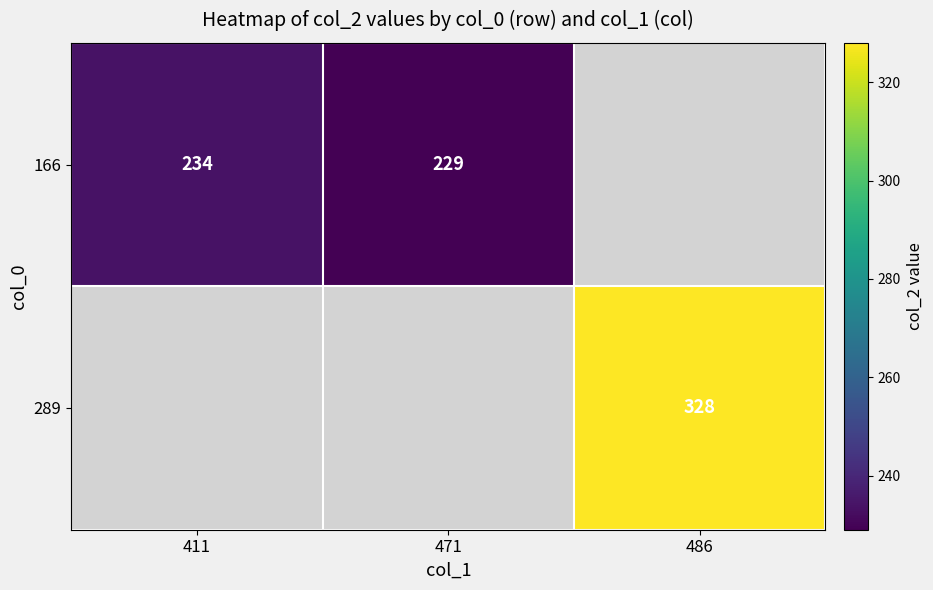

True or false: 166 has a value of 94 at 411.

False